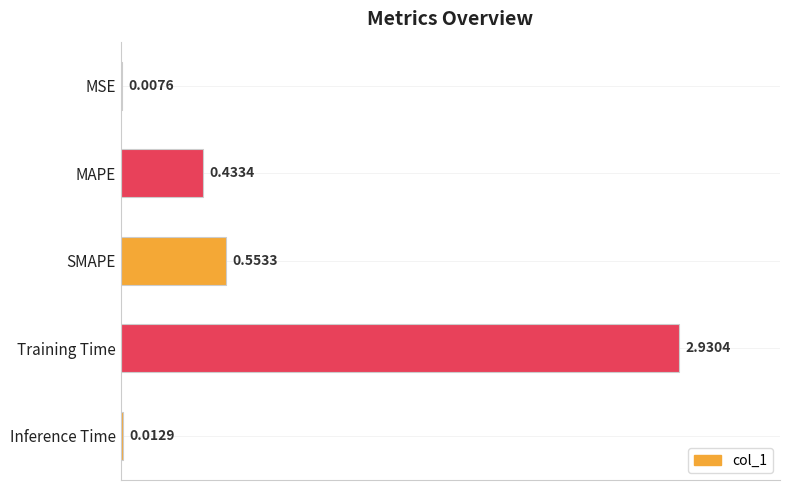

At which category does the chart reach its peak across all series?

Training Time